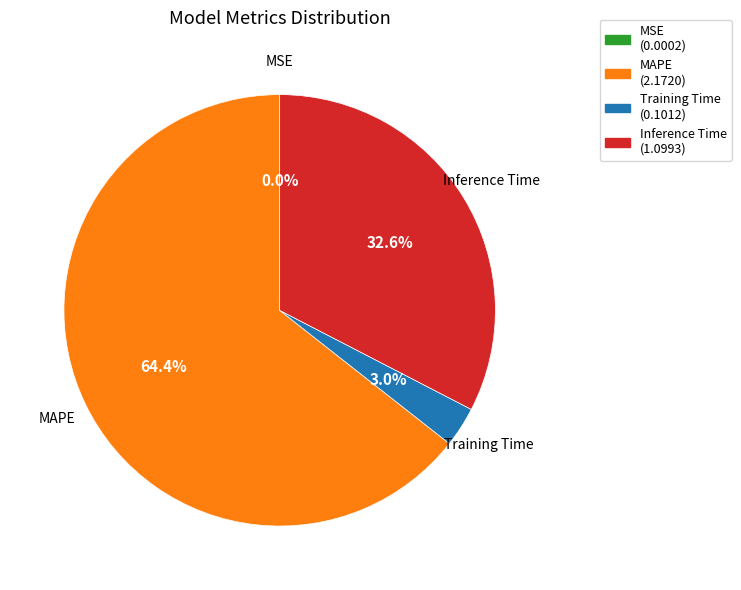

Which slice is the largest?

MAPE